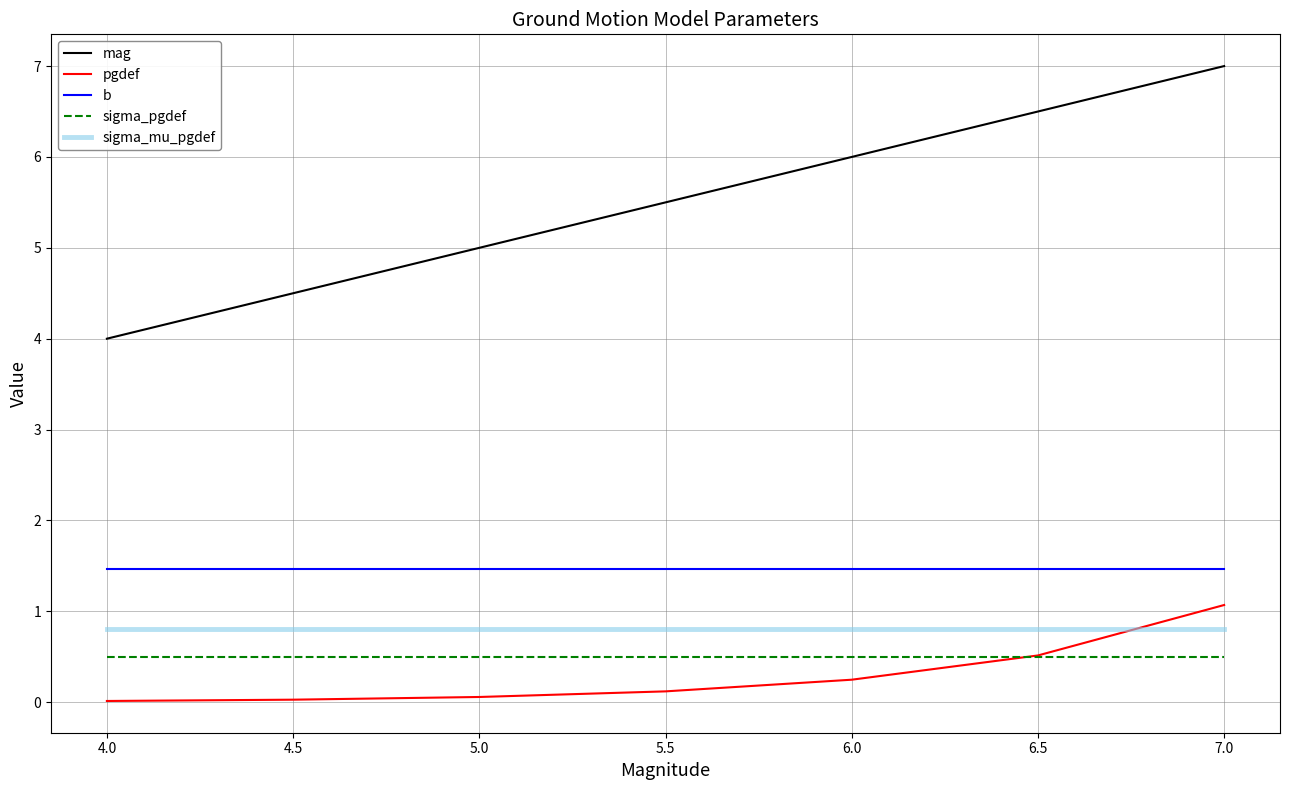

At which category is the sum across all series the highest?

7.0